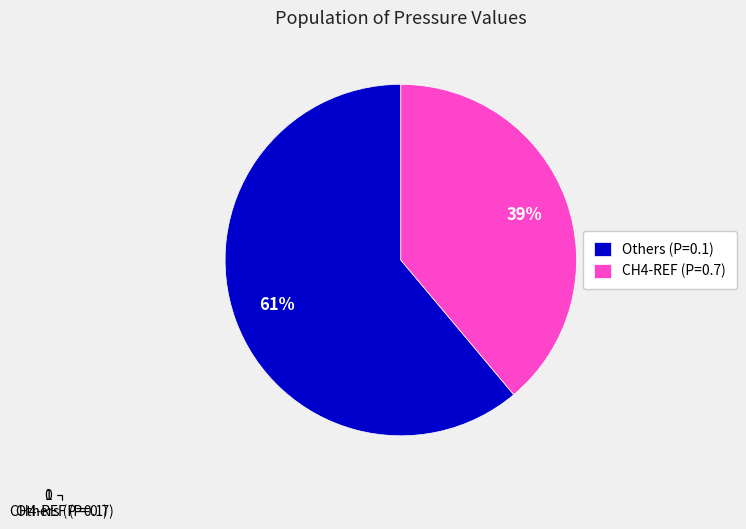

Rank the categories by value from highest to lowest.

Others (P=0.1), CH4-REF (P=0.7)